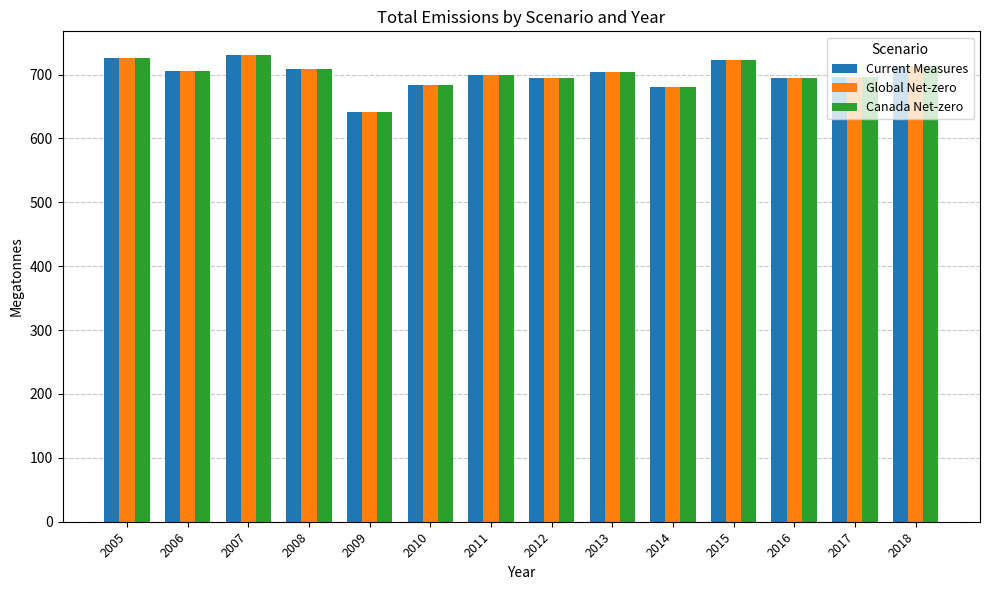

What is the difference between the second highest and second lowest values in the Canada Net-zero series?

45.8